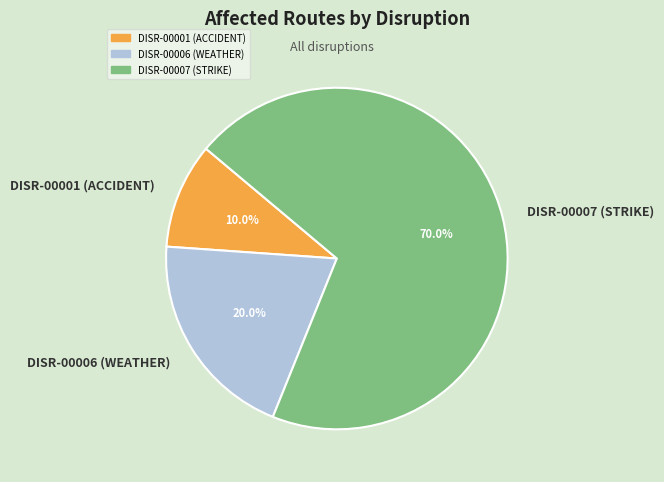

How many segments does this pie chart have?

3